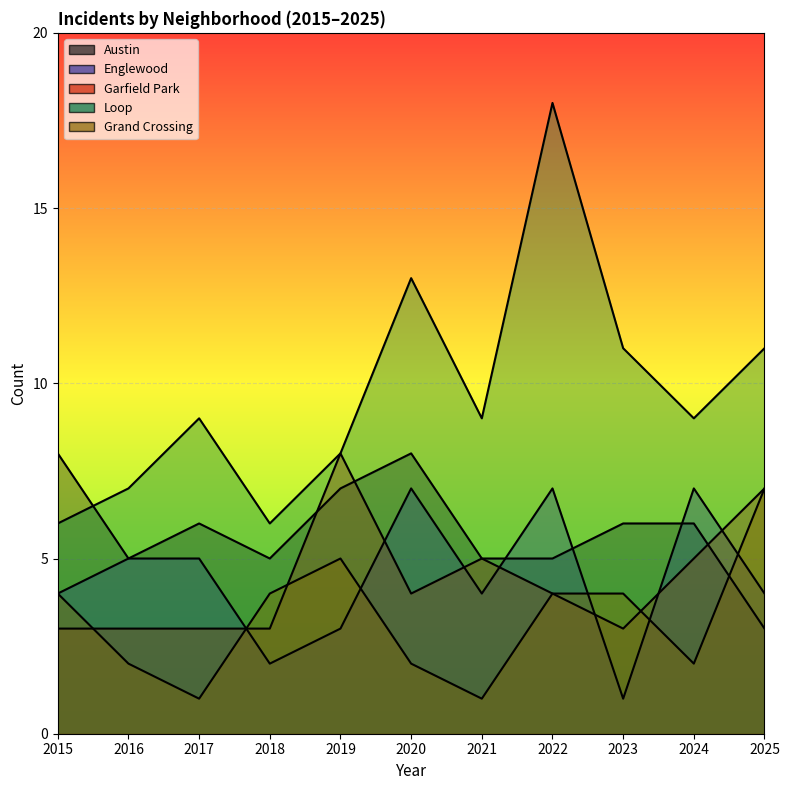

Reading left to right, list all the values displayed in this chart.

Austin: 2015=8	2016=5	2017=6	2018=5	2019=7	2020=8	2021=5	2022=5	2023=6	2024=6	2025=3
Englewood: 2015=4	2016=5	2017=5	2018=2	2019=3	2020=7	2021=4	2022=7	2023=1	2024=7	2025=4
Garfield Park: 2015=3	2016=3	2017=3	2018=3	2019=8	2020=4	2021=5	2022=4	2023=3	2024=5	2025=7
Loop: 2015=6	2016=7	2017=9	2018=6	2019=8	2020=13	2021=9	2022=18	2023=11	2024=9	2025=11
Grand Crossing: 2015=4	2016=2	2017=1	2018=4	2019=5	2020=2	2021=1	2022=4	2023=4	2024=2	2025=7